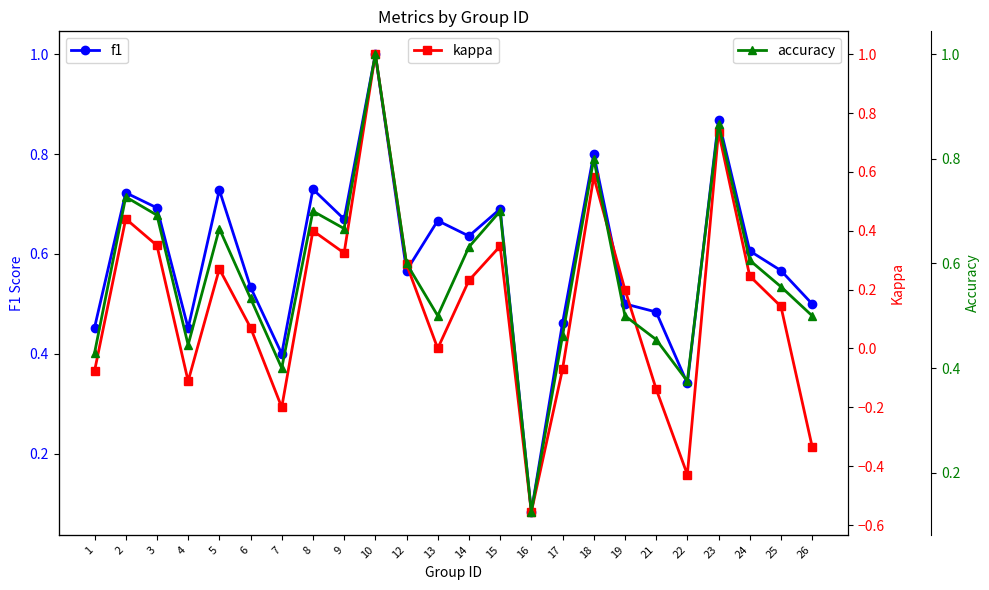

At which label is accuracy closest to 0?

16